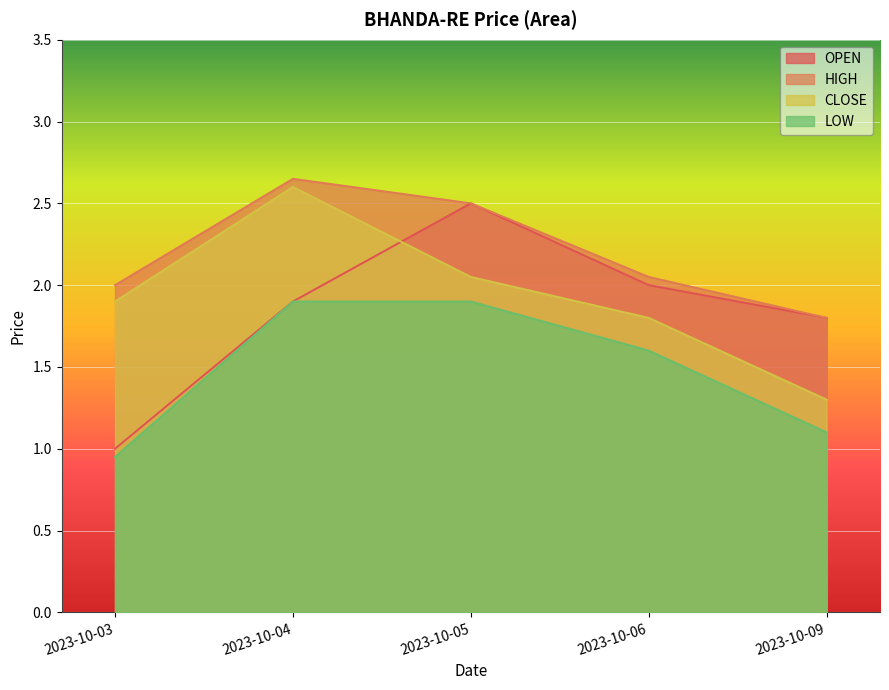

What is the spread (max minus min) of values at 2023-10-05?

0.6